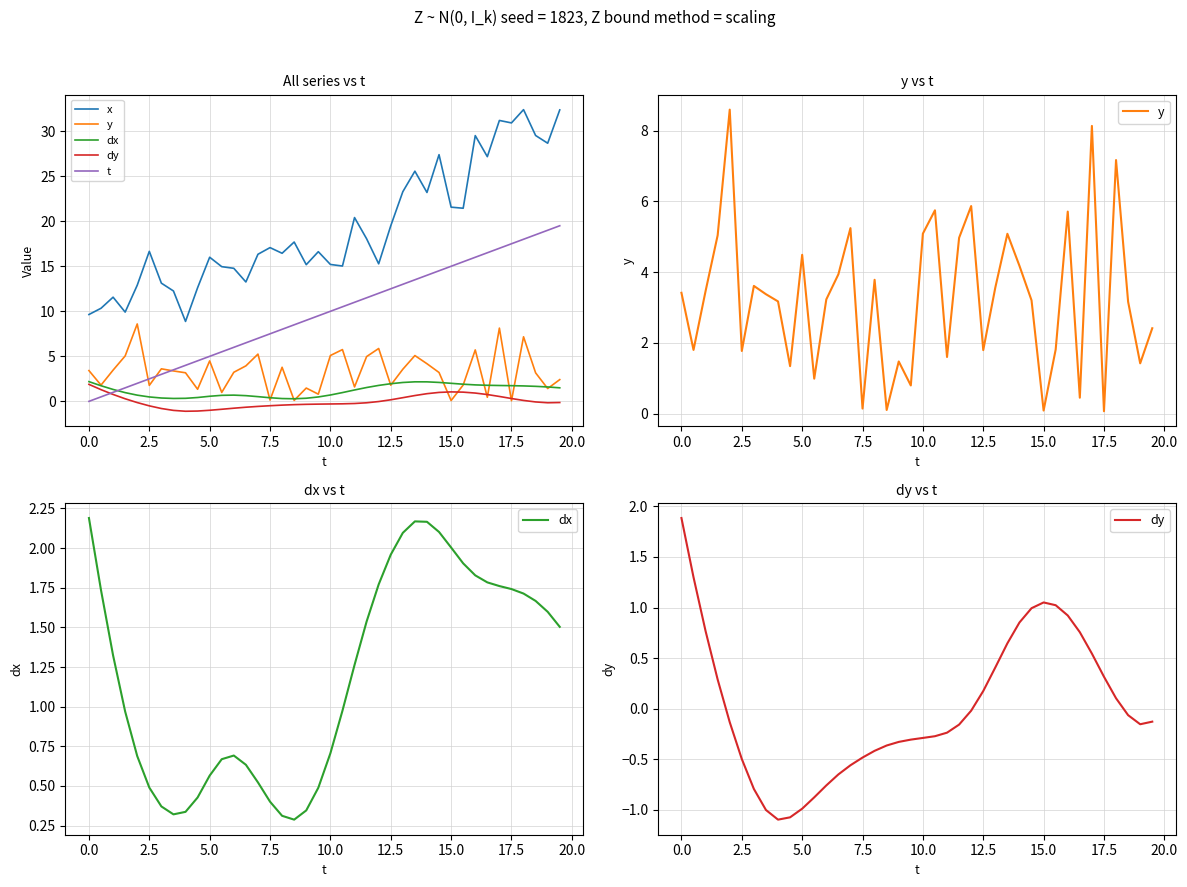

In dx, how many points are higher than both neighbors (excluding endpoints)?

2